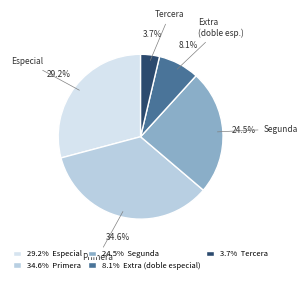

How many slices are in this pie chart?

5